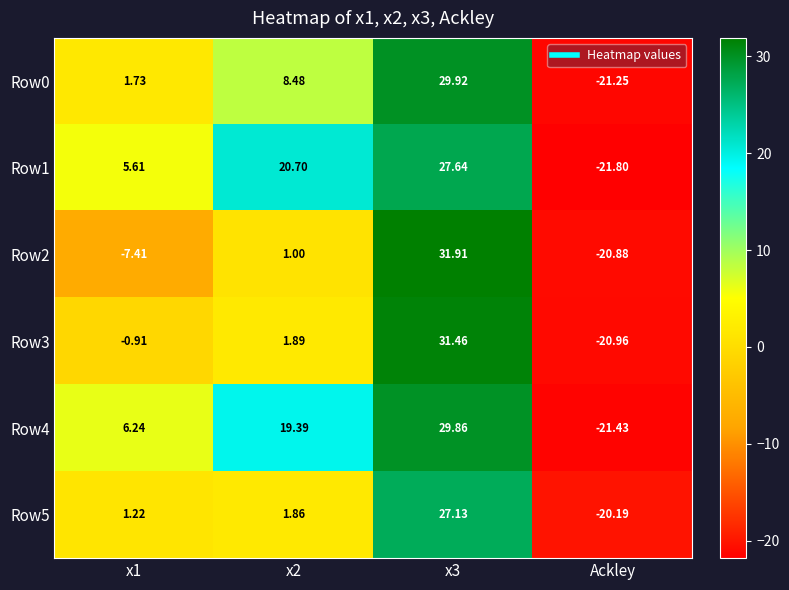

Between x1 and Ackley, which series saw the biggest shift?

Row4